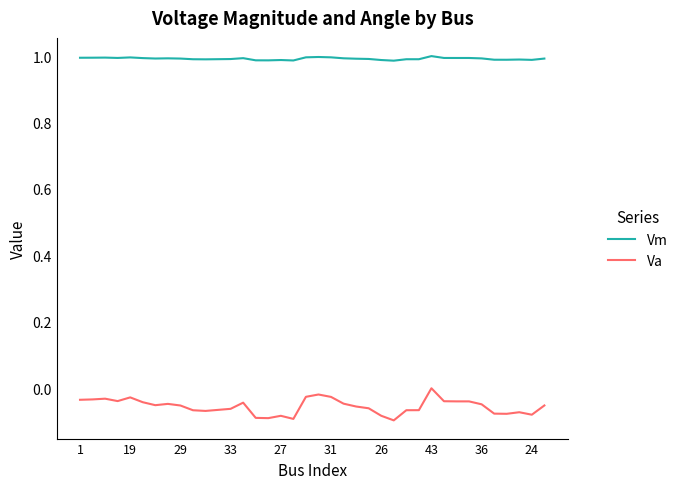

True or false: Vm and Va intersect in this chart.

False